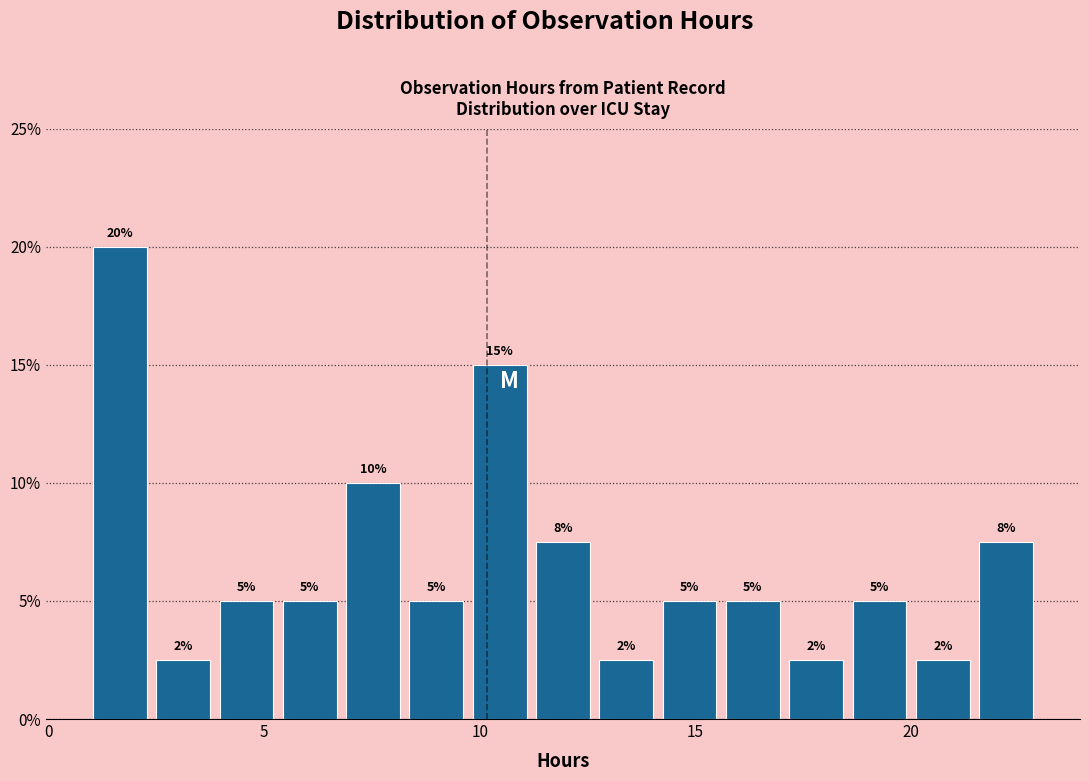

Around what value on the x-axis is the tallest bar? Give the approximate position of its centre, as read against the axis.

1.5